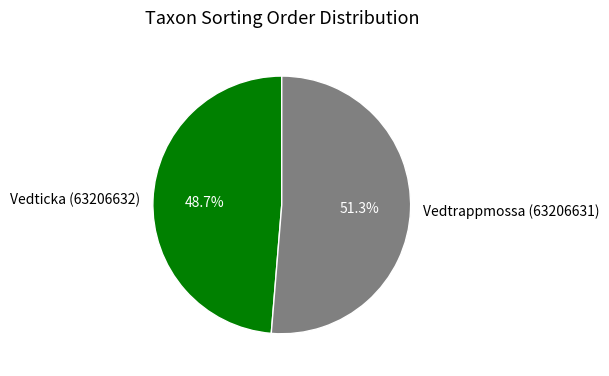

To the nearest percent, what is the difference between the largest and smallest slice percentages?

3%